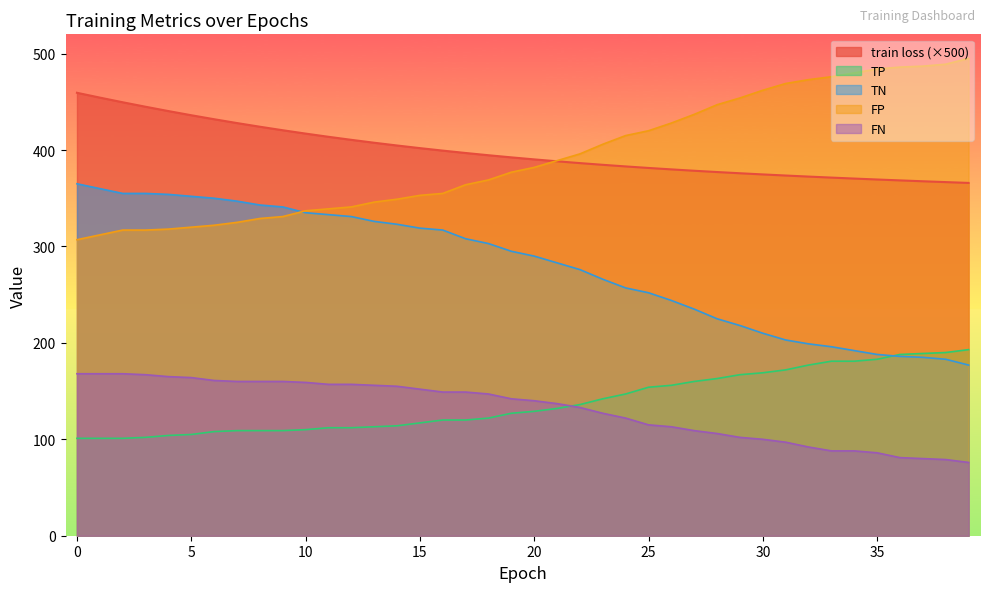

Reading left to right, extract all data points from this chart.

train loss: 0=459.4	1=454.4	2=449.6	3=444.9	4=440.4	5=436.1	6=432.0	7=428.0	8=424.2	9=420.5	10=417.1	11=413.7	12=410.6	13=407.6	14=404.7	15=402.0	16=399.4	17=396.9	18=394.6	19=392.4	20=390.3	21=388.3	22=386.4	23=384.7	24=383.0	25=381.4	26=379.9	27=378.5	28=377.2	29=375.9	30=374.7	31=373.6	32=372.5	33=371.4	34=370.4	35=369.4	36=368.5	37=367.6	38=366.7	39=365.9
TP: 0=101.0	1=101.0	2=101.0	3=102.0	4=104.0	5=105.0	6=108.0	7=109.0	8=109.0	9=109.0	10=110.0	11=112.0	12=112.0	13=113.0	14=114.0	15=117.0	16=120.0	17=120.0	18=122.0	19=127.0	20=129.0	21=132.0	22=136.0	23=142.0	24=147.0	25=154.0	26=156.0	27=160.0	28=163.0	29=167.0	30=169.0	31=172.0	32=177.0	33=181.0	34=181.0	35=183.0	36=188.0	37=189.0	38=190.0	39=193.0
TN: 0=365.0	1=360.0	2=355.0	3=355.0	4=354.0	5=352.0	6=350.0	7=347.0	8=343.0	9=341.0	10=335.0	11=333.0	12=331.0	13=326.0	14=323.0	15=319.0	16=317.0	17=308.0	18=303.0	19=295.0	20=290.0	21=283.0	22=276.0	23=266.0	24=257.0	25=252.0	26=244.0	27=235.0	28=225.0	29=218.0	30=210.0	31=203.0	32=199.0	33=196.0	34=192.0	35=188.0	36=186.0	37=185.0	38=183.0	39=177.0
FP: 0=307.0	1=312.0	2=317.0	3=317.0	4=318.0	5=320.0	6=322.0	7=325.0	8=329.0	9=331.0	10=337.0	11=339.0	12=341.0	13=346.0	14=349.0	15=353.0	16=355.0	17=364.0	18=369.0	19=377.0	20=382.0	21=389.0	22=396.0	23=406.0	24=415.0	25=420.0	26=428.0	27=437.0	28=447.0	29=454.0	30=462.0	31=469.0	32=473.0	33=476.0	34=480.0	35=484.0	36=486.0	37=487.0	38=489.0	39=495.0
FN: 0=168.0	1=168.0	2=168.0	3=167.0	4=165.0	5=164.0	6=161.0	7=160.0	8=160.0	9=160.0	10=159.0	11=157.0	12=157.0	13=156.0	14=155.0	15=152.0	16=149.0	17=149.0	18=147.0	19=142.0	20=140.0	21=137.0	22=133.0	23=127.0	24=122.0	25=115.0	26=113.0	27=109.0	28=106.0	29=102.0	30=100.0	31=97.0	32=92.0	33=88.0	34=88.0	35=86.0	36=81.0	37=80.0	38=79.0	39=76.0